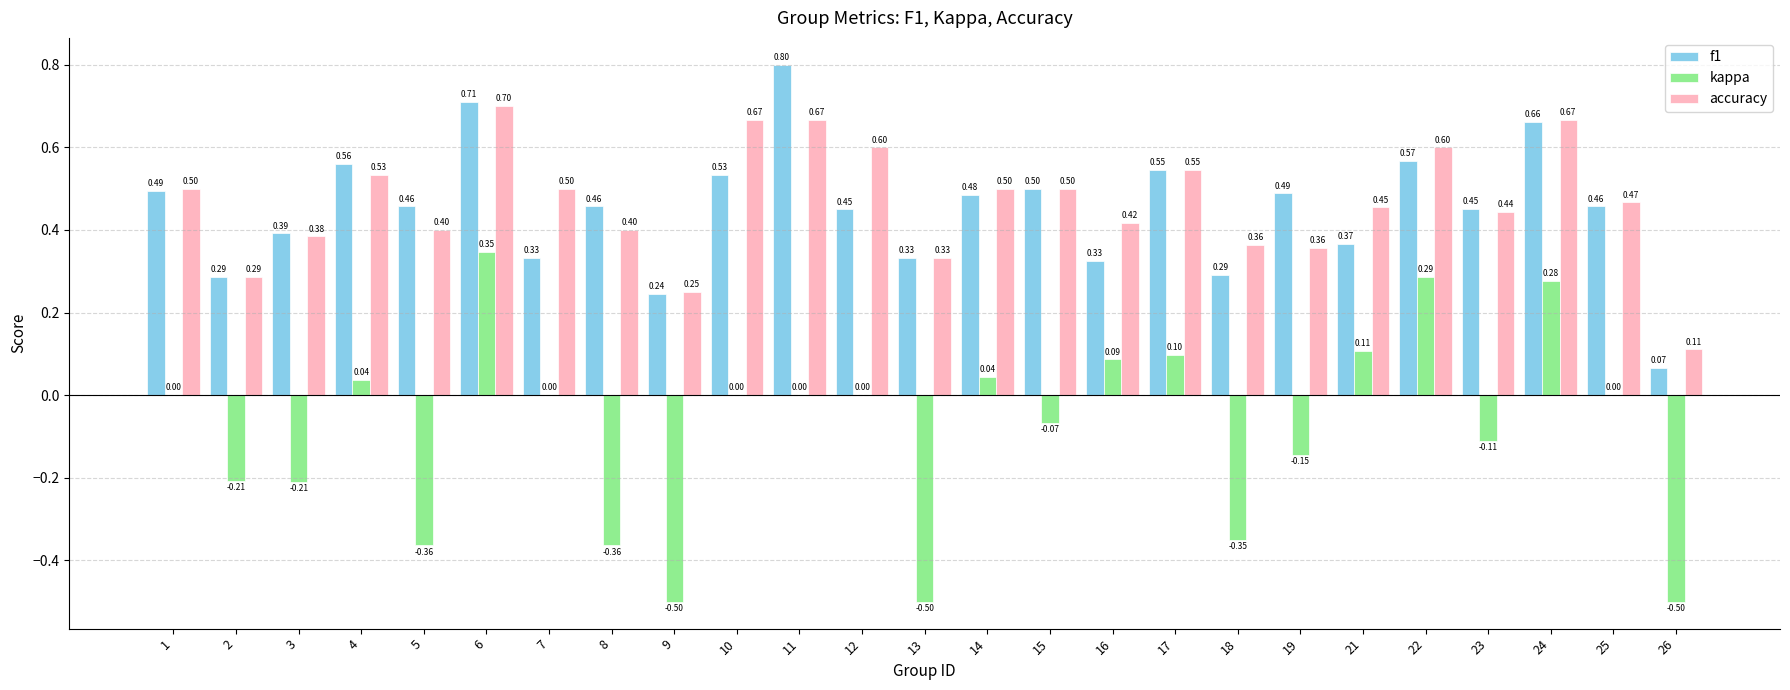

Which series changed the most between 3 and 22?

kappa